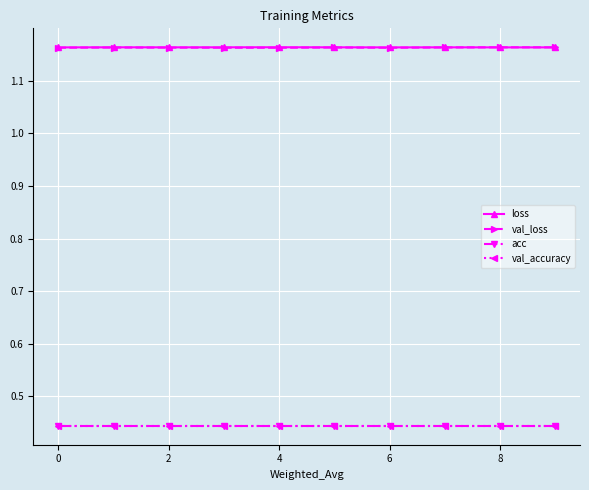

Count the val_loss values in the range 1 to 2.

10